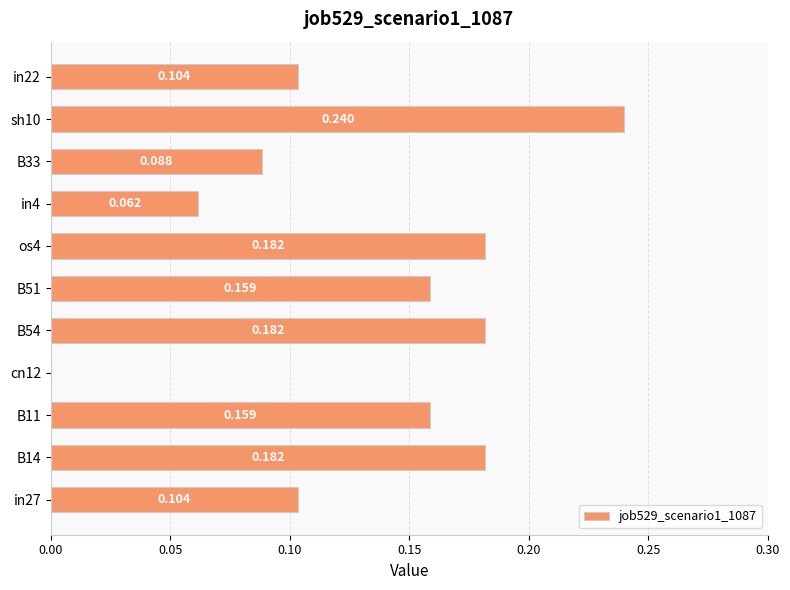

What is the difference between the maximum and minimum values?

0.2